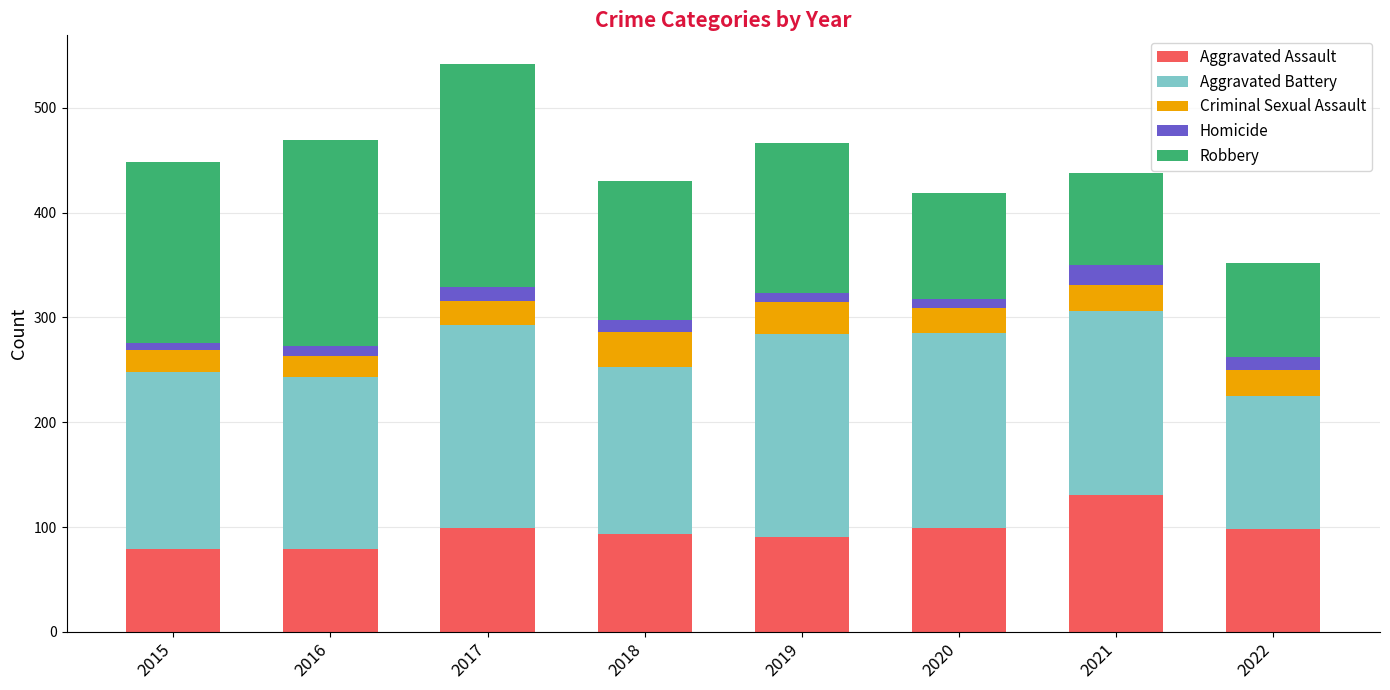

What is the difference between the maximum and minimum values in the Aggravated Assault series?

52